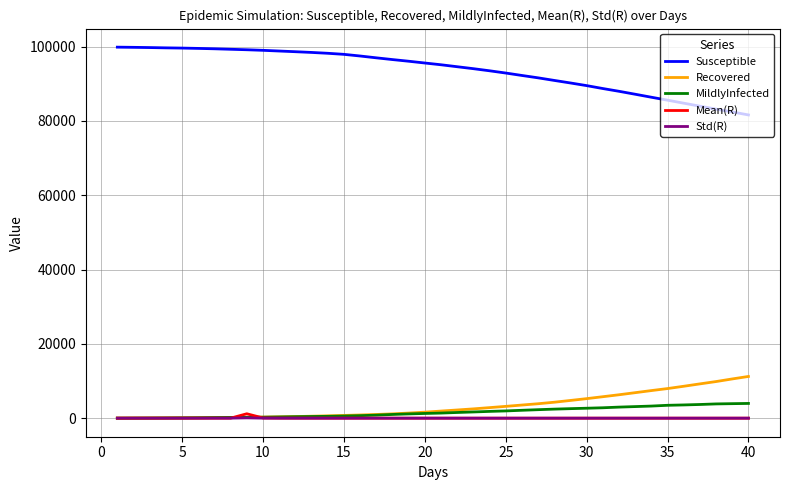

Which series has the largest total across all categories?

Susceptible